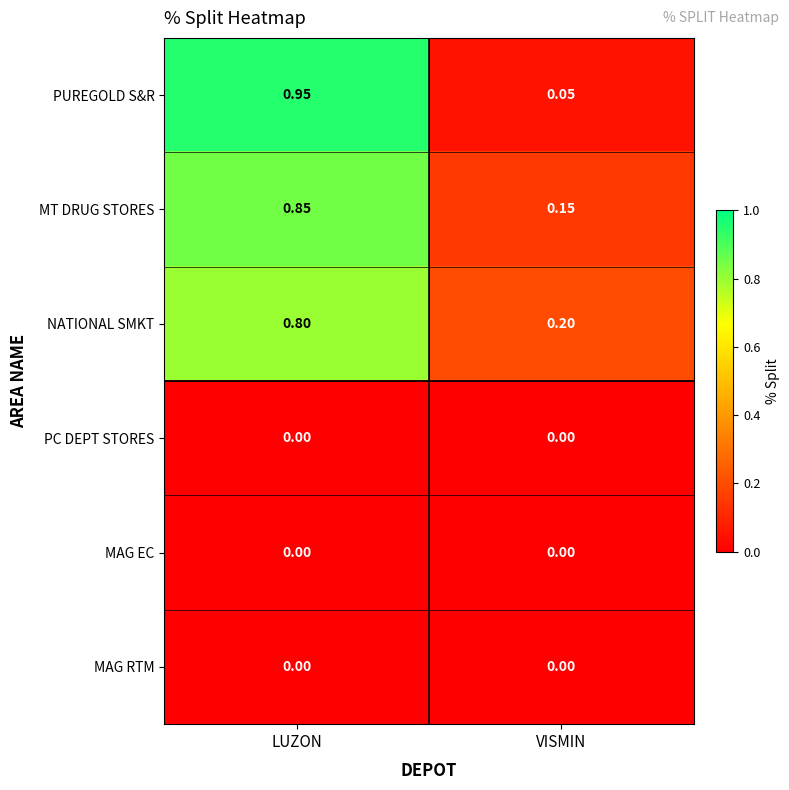

Which label corresponds to the largest value in the chart?

LUZON